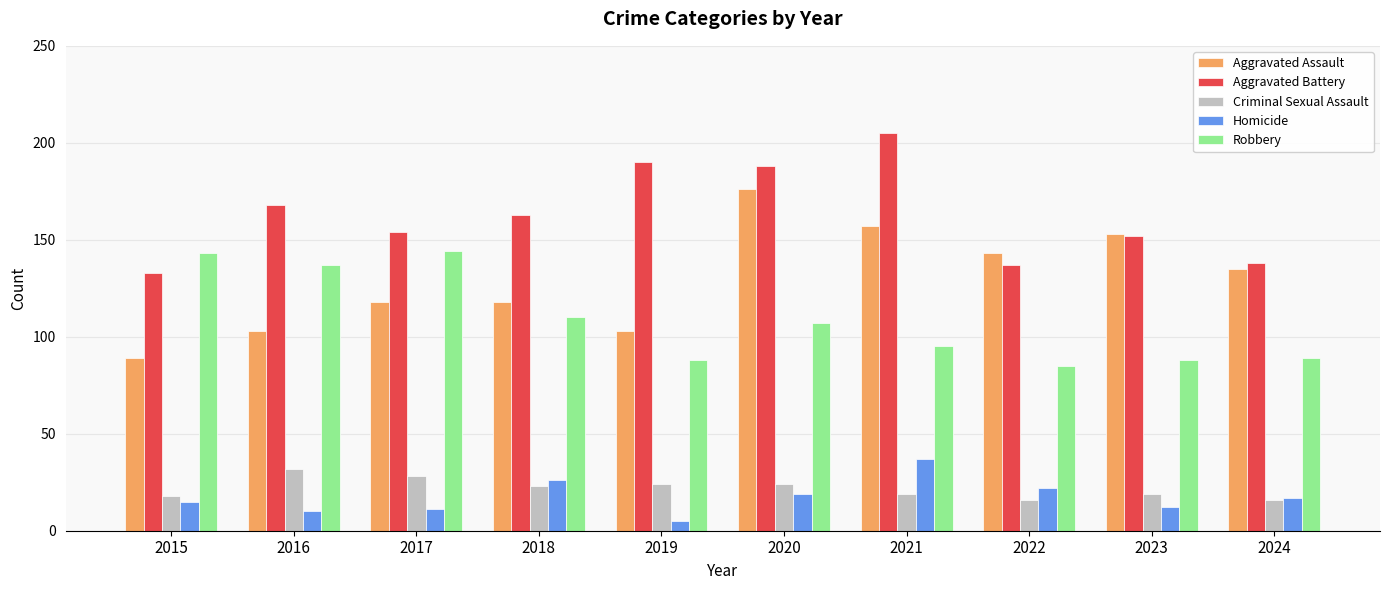

At how many categories does at least one series exceed 89?

10